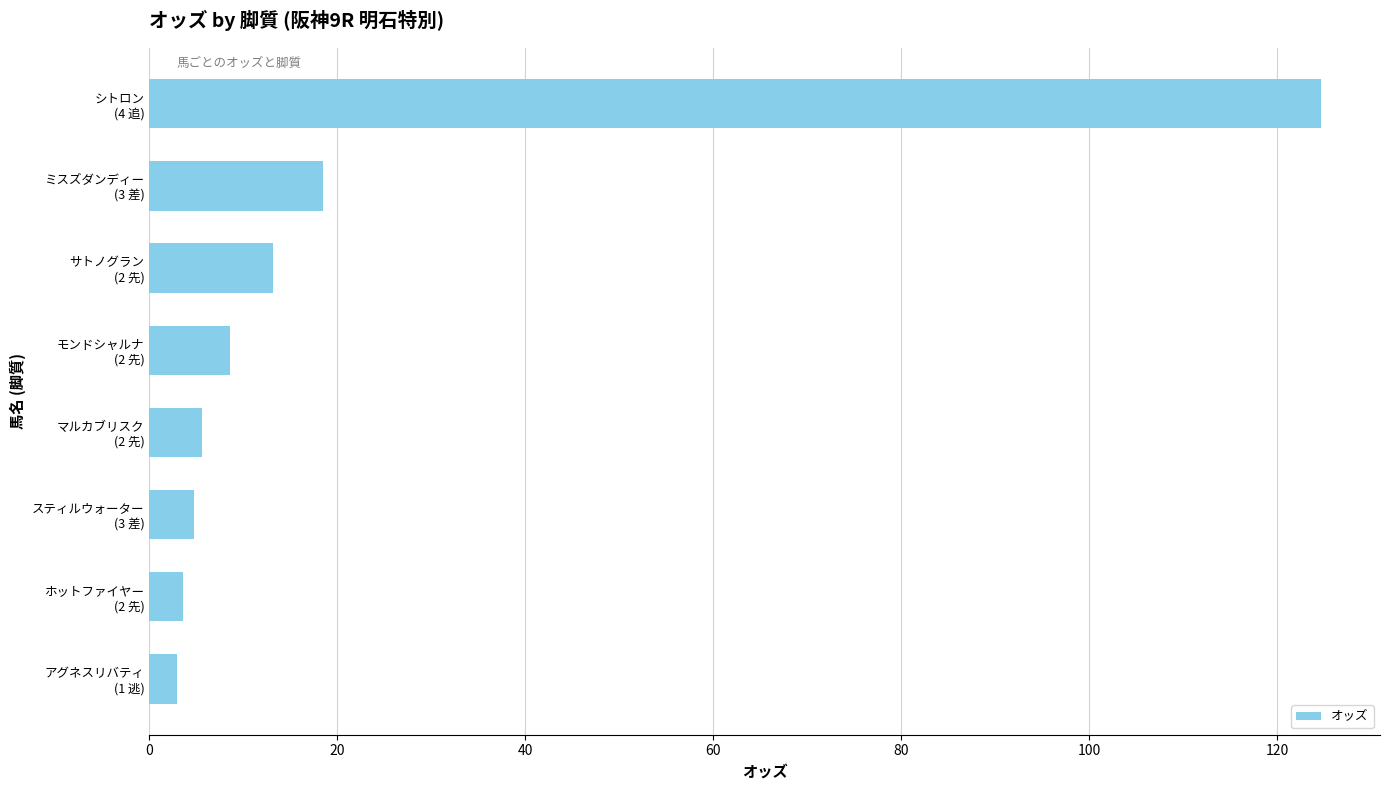

What is the maximum value shown in the chart?

124.7